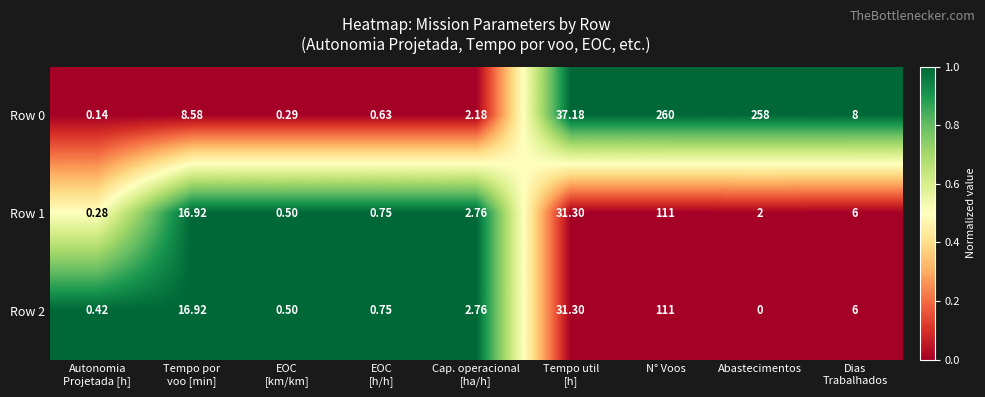

At which category is the sum across all series the highest?

N° Voos